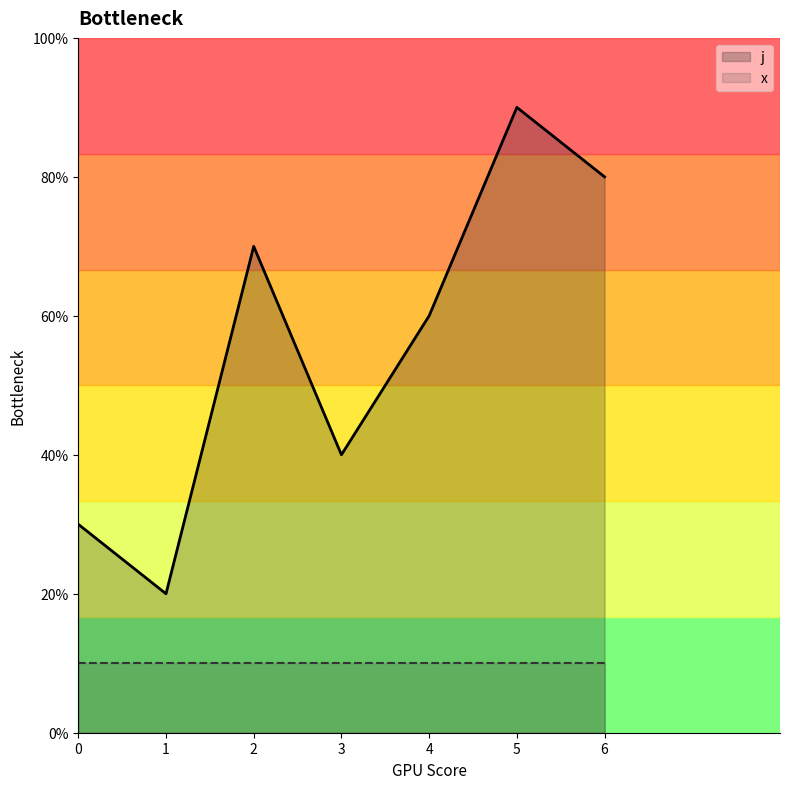

Which has a higher value, 5 or 4?

5